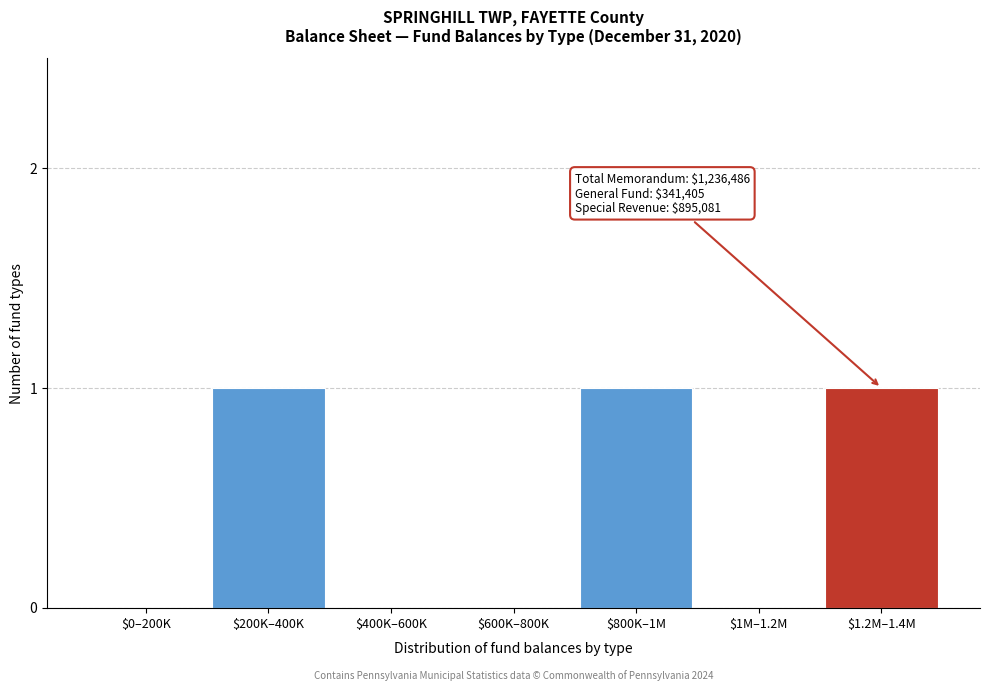

True or false: the data shows 1 at $1.2M–1.4M.

True